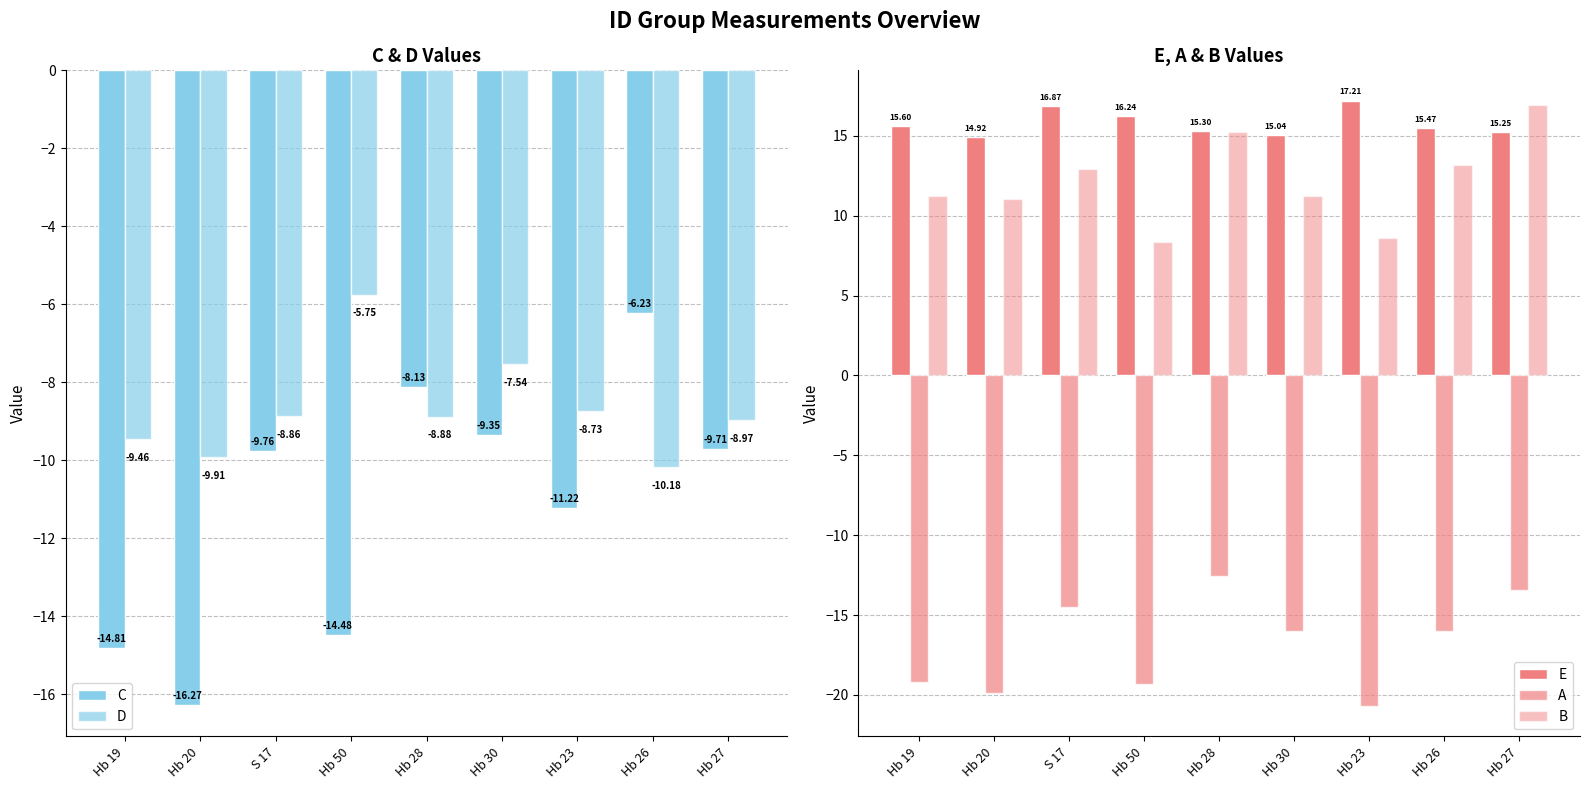

At S 17, list the series in order from smallest to largest.

A, C, D, B, E